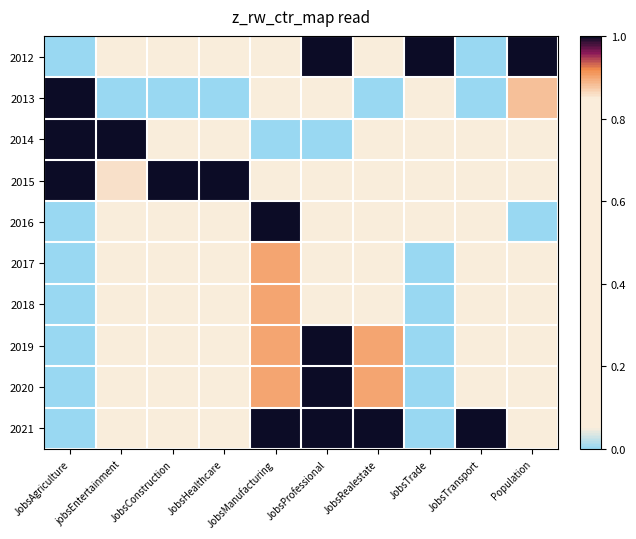

Count the number of categories in the chart.

10